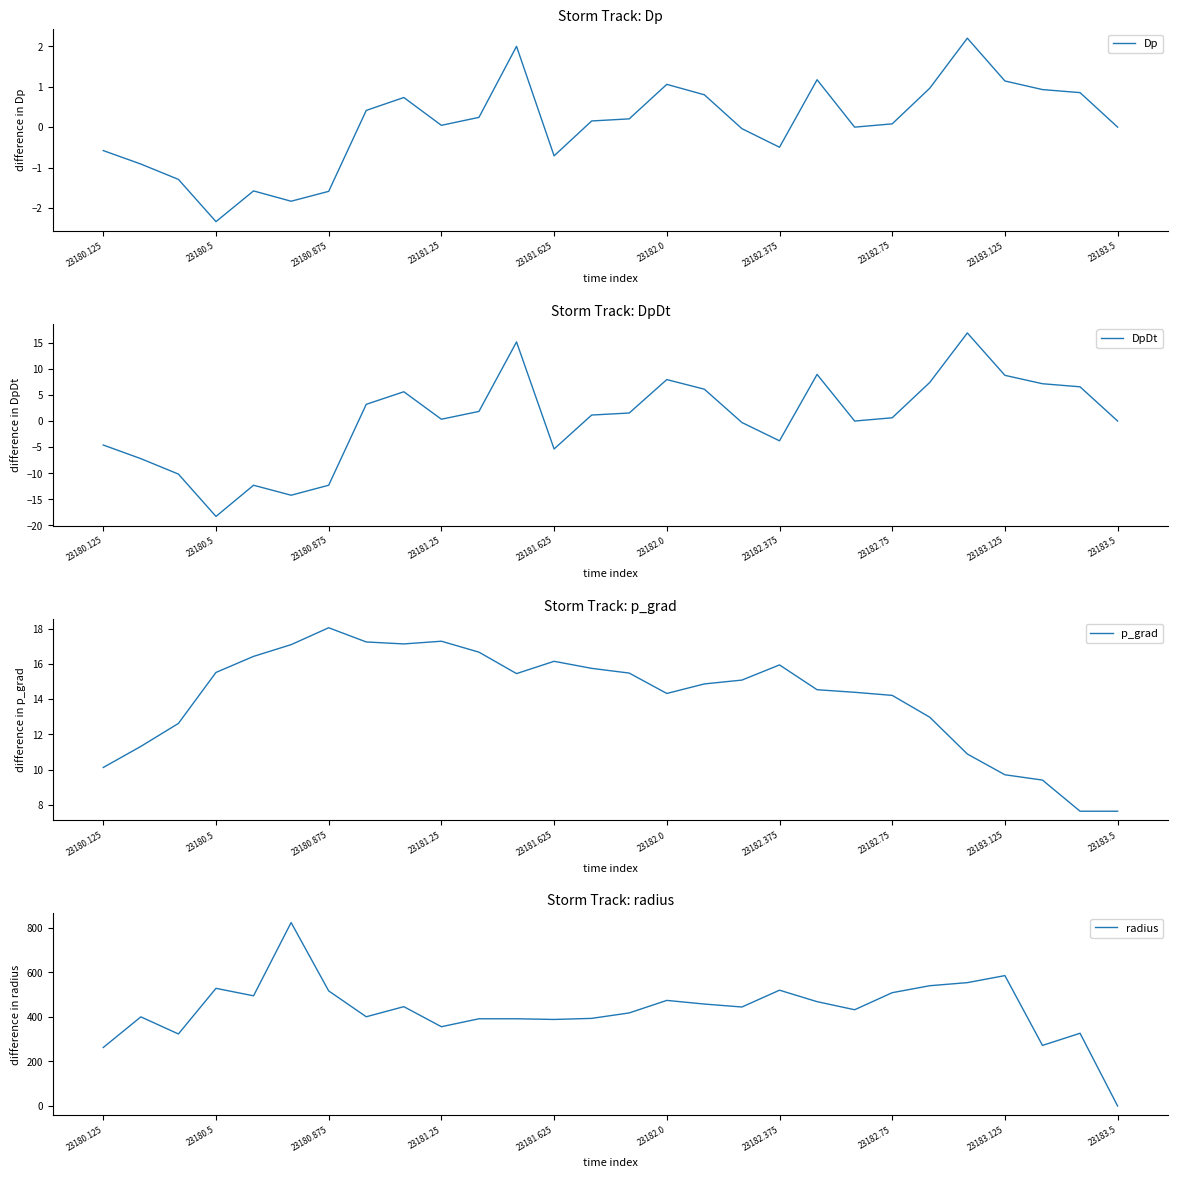

True or false: p_grad has a value of 11.4 at 23181.25.

False